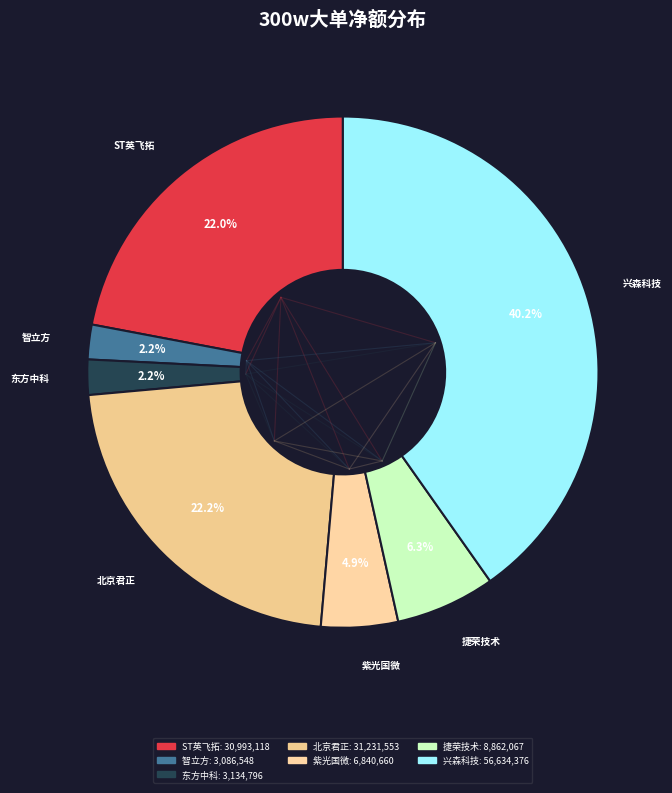

To the nearest percent, what is the average slice percentage?

14%